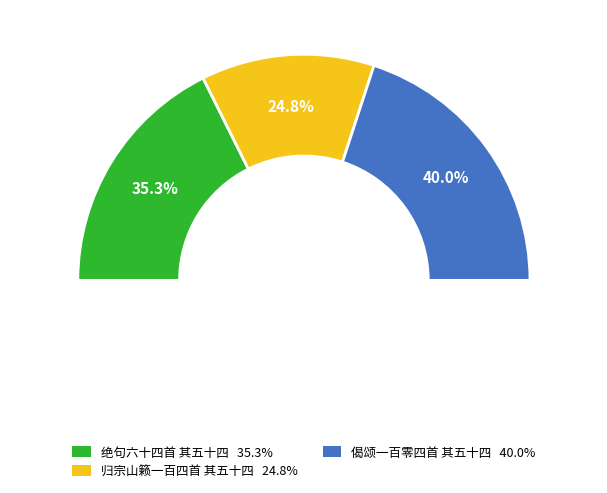

Does any single category account for the majority?

No